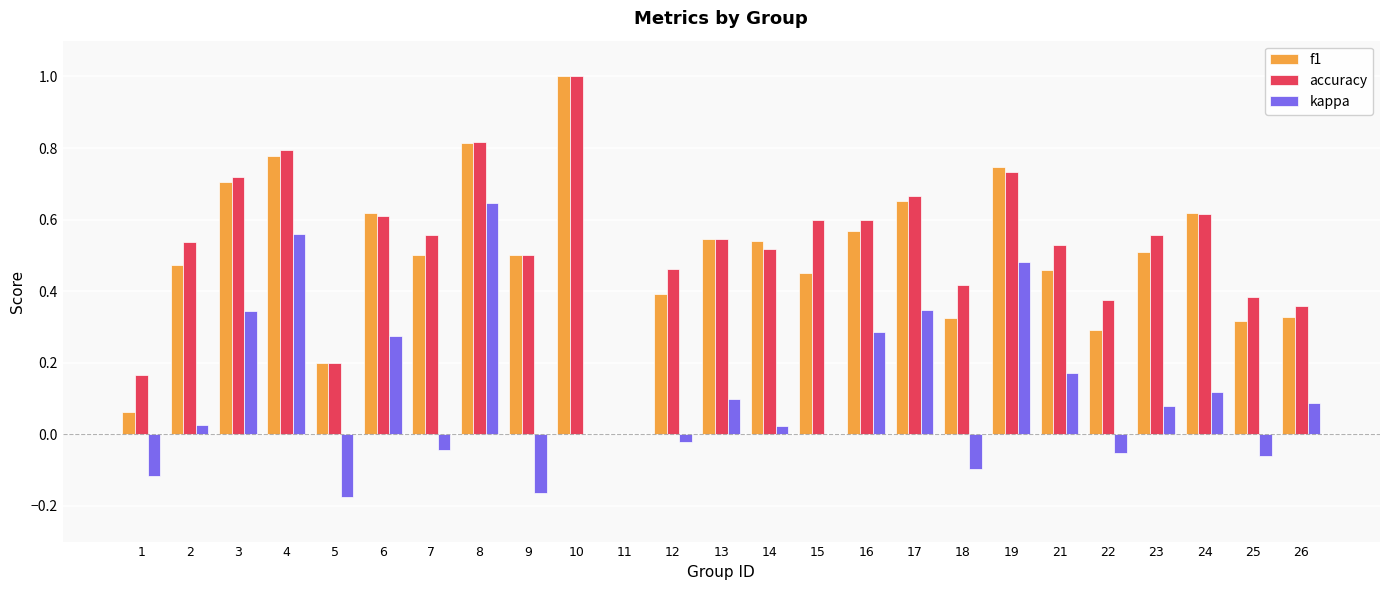

The f1 series shows 0.5 at 25. True or false?

False